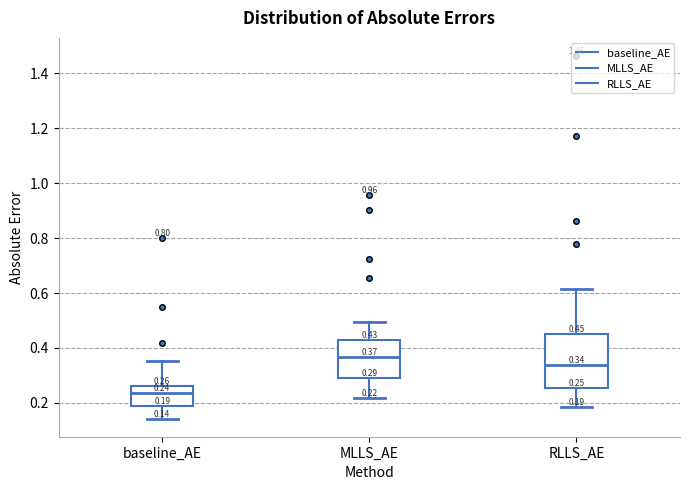

Comparing the boxes themselves (not the whiskers), which one is the tallest?

RLLS_AE